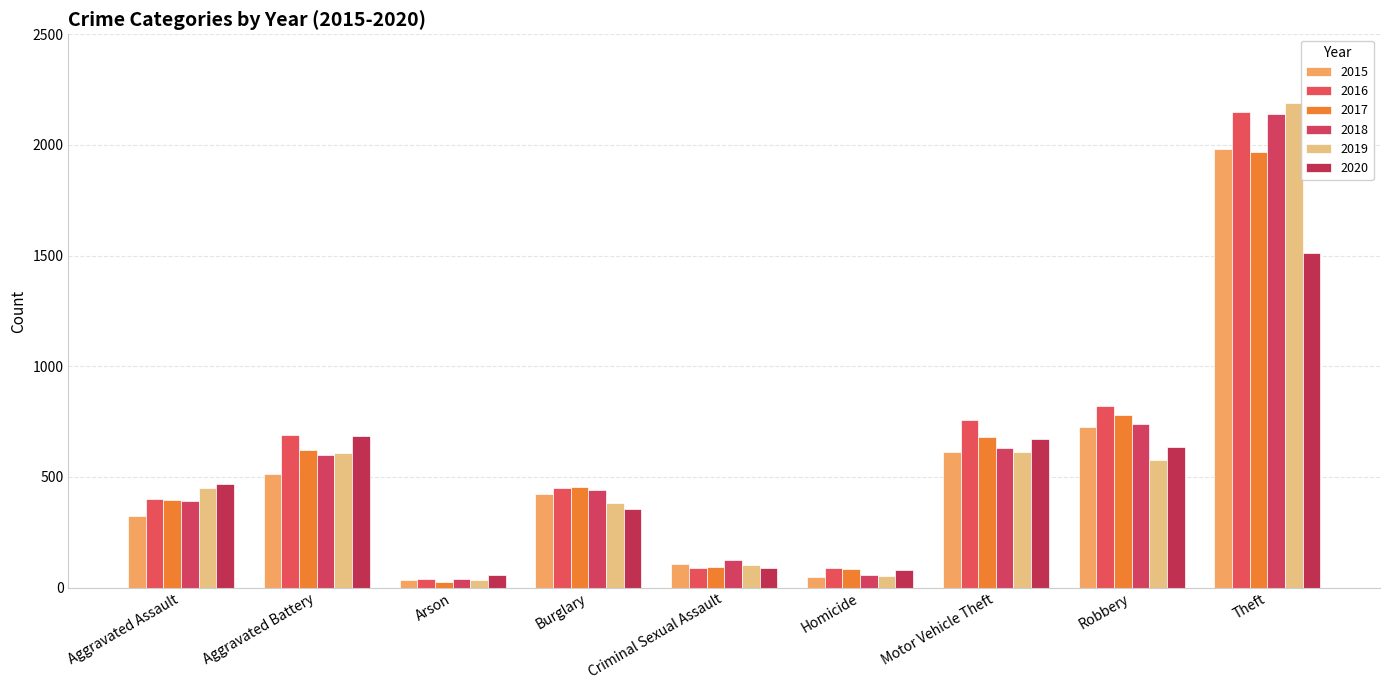

What is the value of the 2015 bar at the 6th from the left?

50